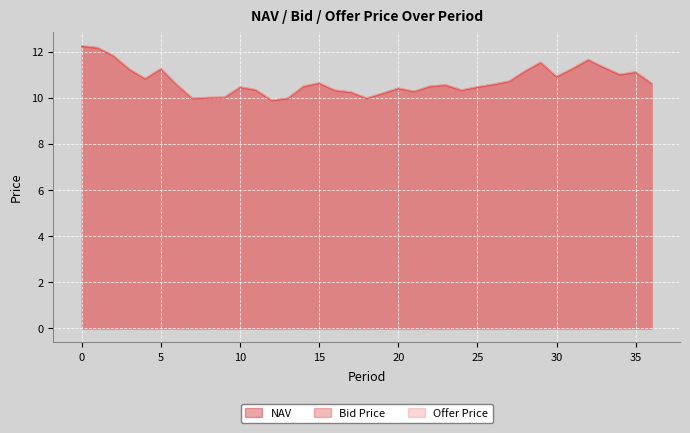

How many data points in Offer Price are above 10?

33